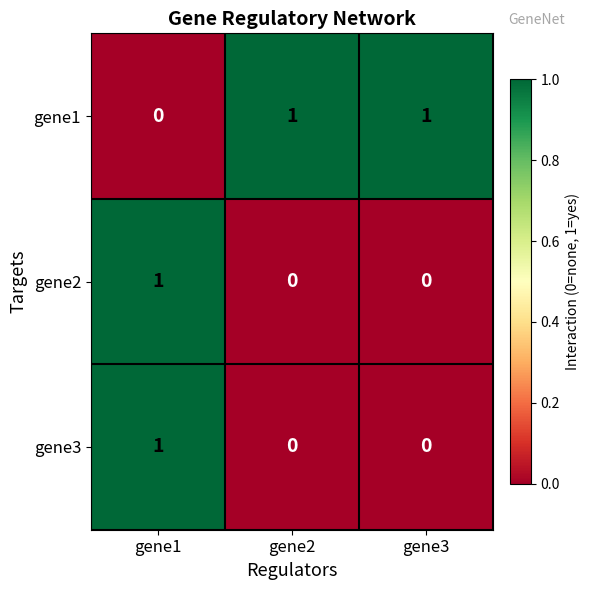

The value of gene1 at gene3 is 2. True or false?

False